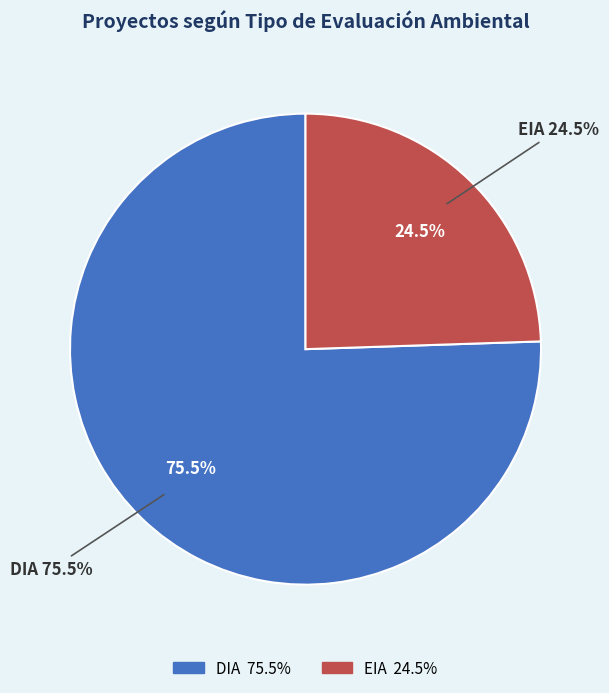

Count the number of slices in the pie.

2